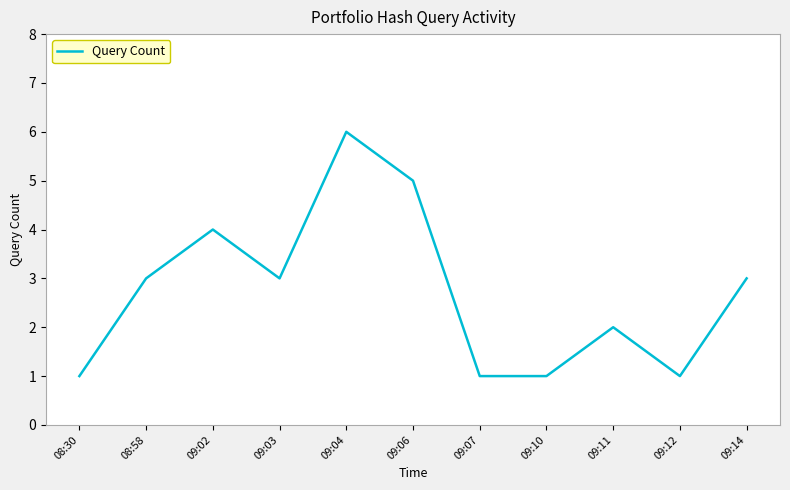

What position from the right is 09:11?

3